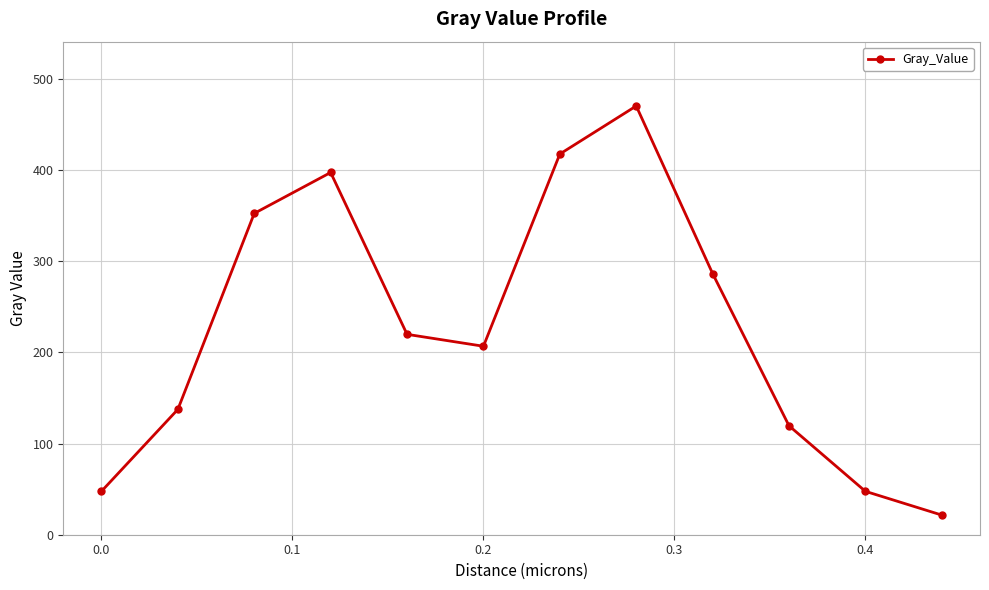

What is the maximum value shown in the chart?

470.5